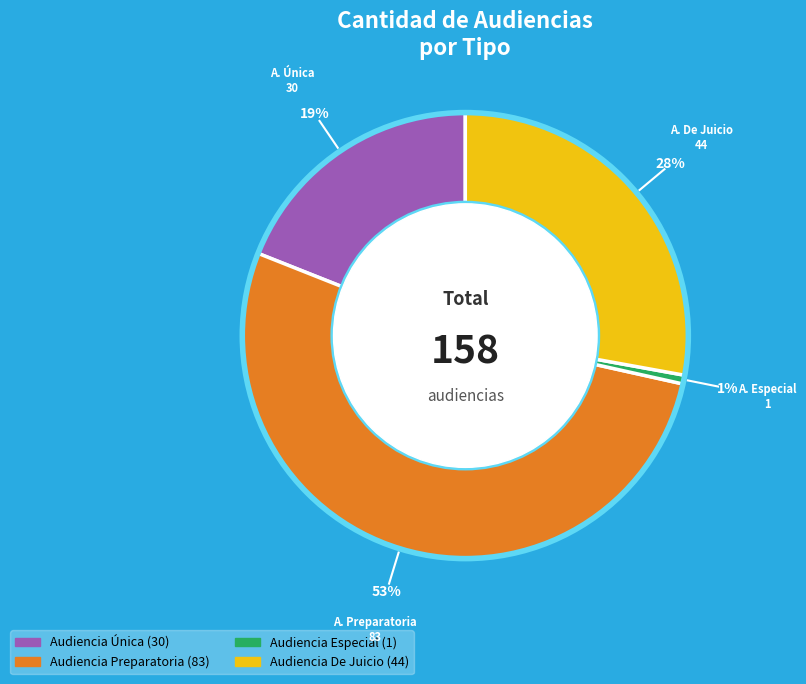

Which slice represents more than half of the pie?

Audiencia Preparatoria